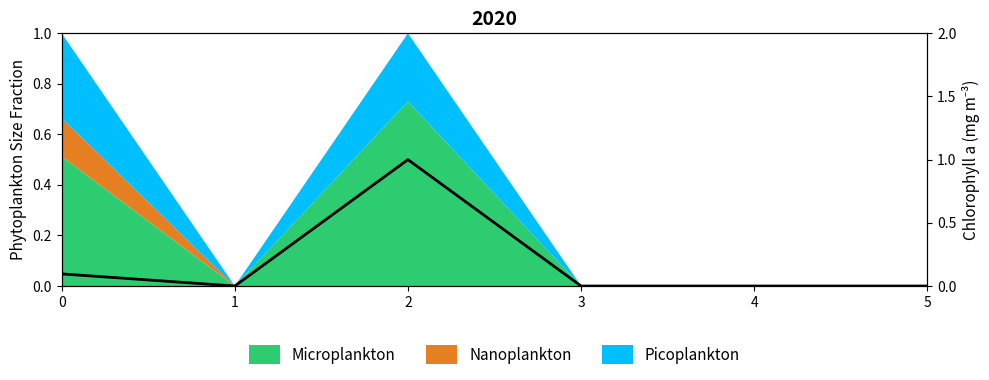

List the labels in order of value, largest first.

2, 0, 1, 3, 4, 5